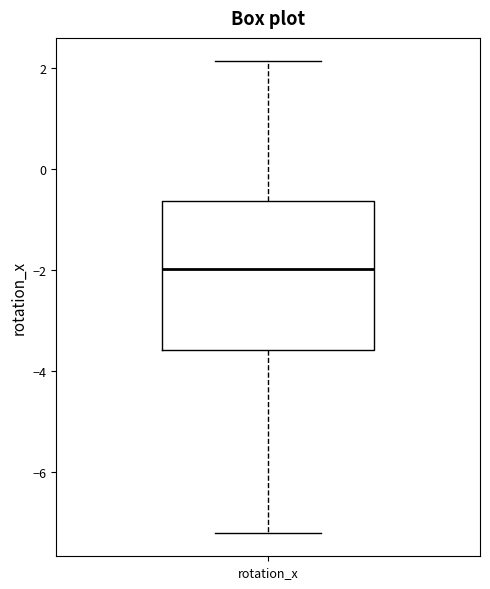

Transcribe this box plot: give where the median line is, the range the box spans, and where the two whiskers end, as read against the y-axis. The values are not printed on the chart, so give them approximately, as read against the axis.

median -2.0, box -3.6 to -0.6, whiskers -7.2 to 2.2